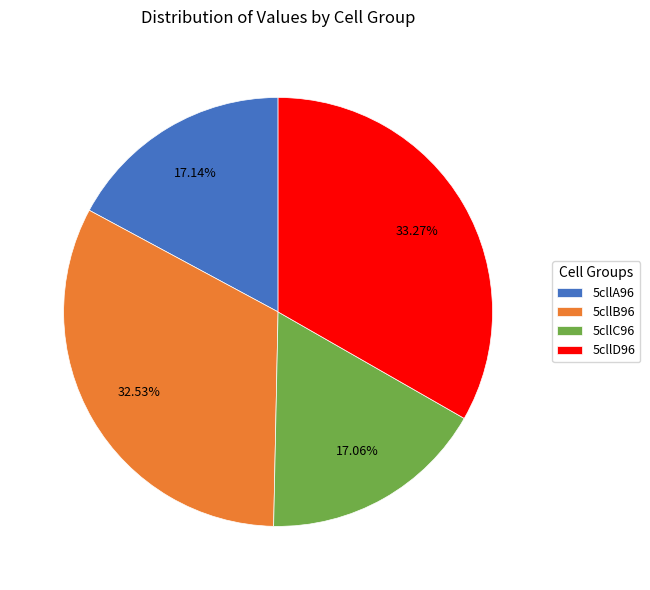

Is it true that 5cllA96 is 25% of the pie?

False